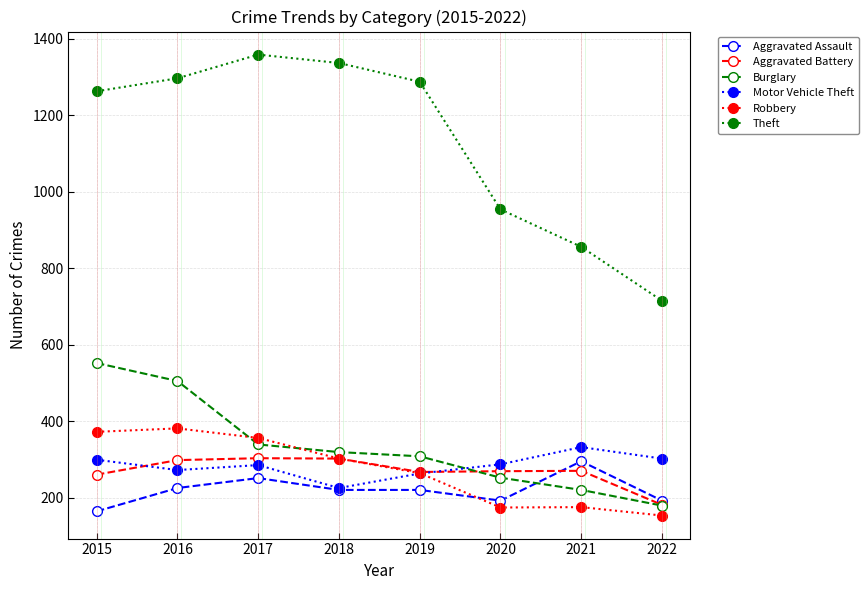

Read the Motor Vehicle Theft value at 2020.

287